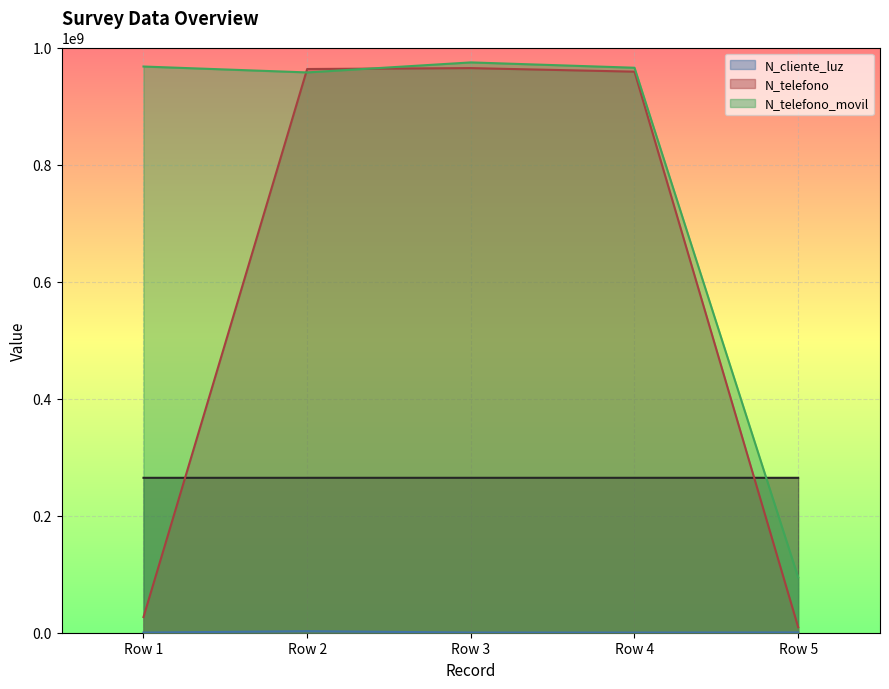

The value of N_telefono at Row 2 is 963258714. True or false?

True